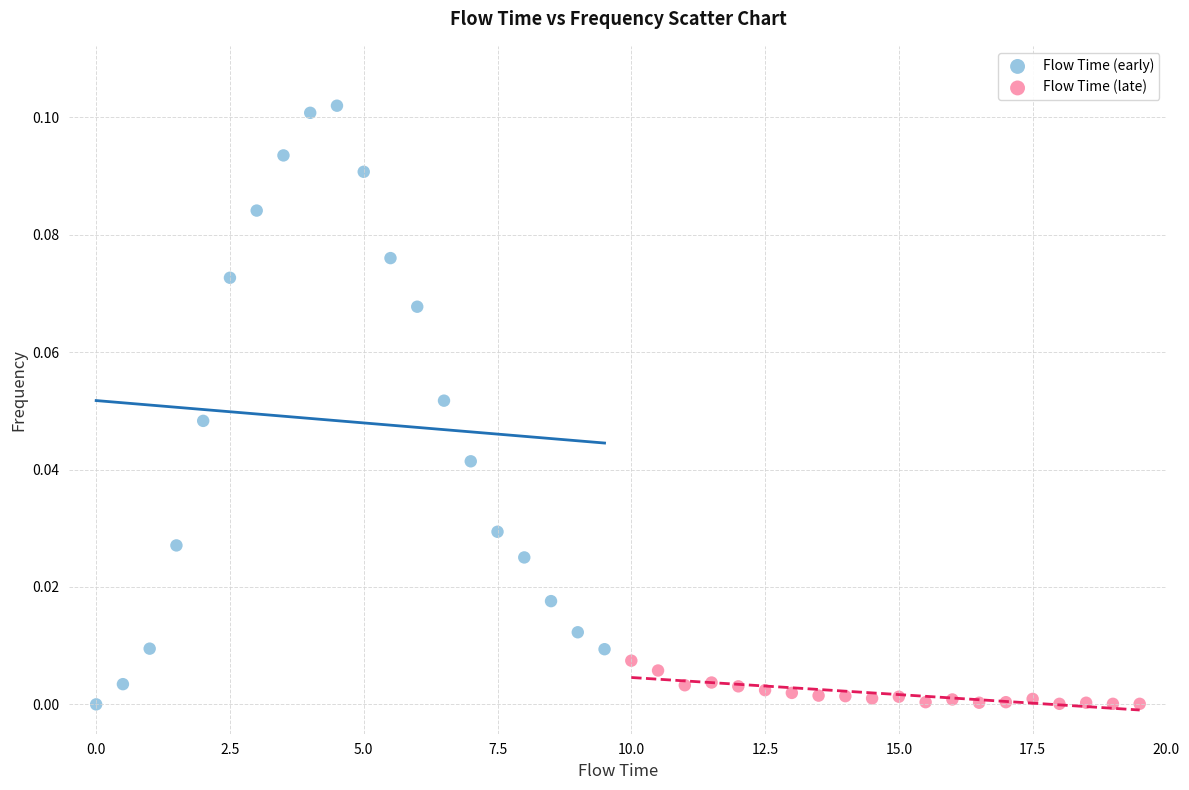

Which series has the widest spread of Y values?

Flow Time (early)